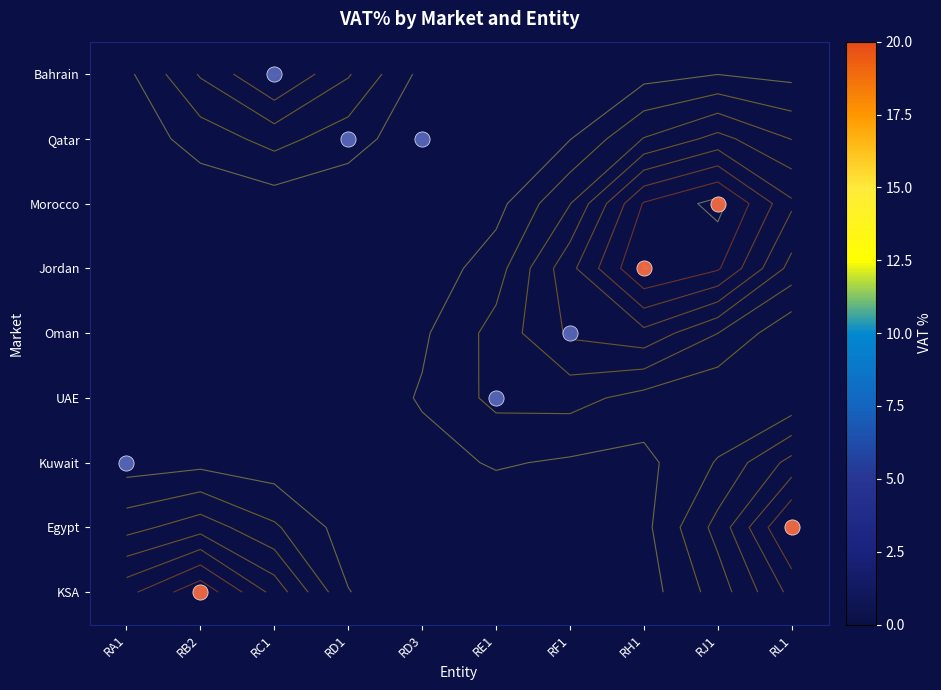

How many data points does each series have?

10